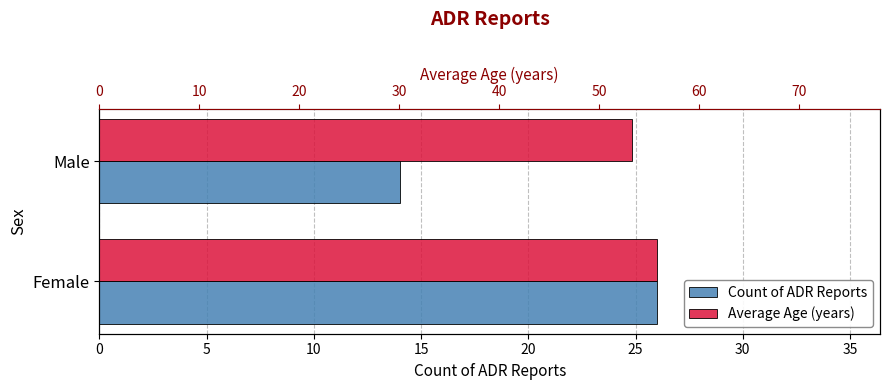

What is the value of the Average Age (years) bar at the 1st from the left?

55.8